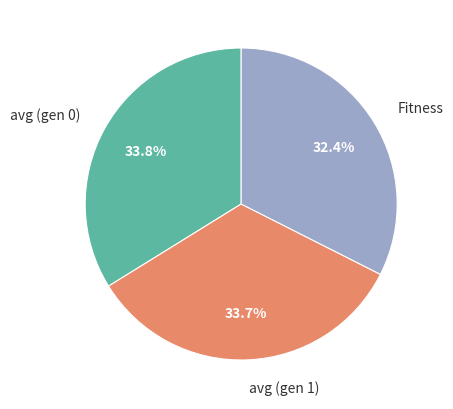

How many segments does this pie chart have?

3